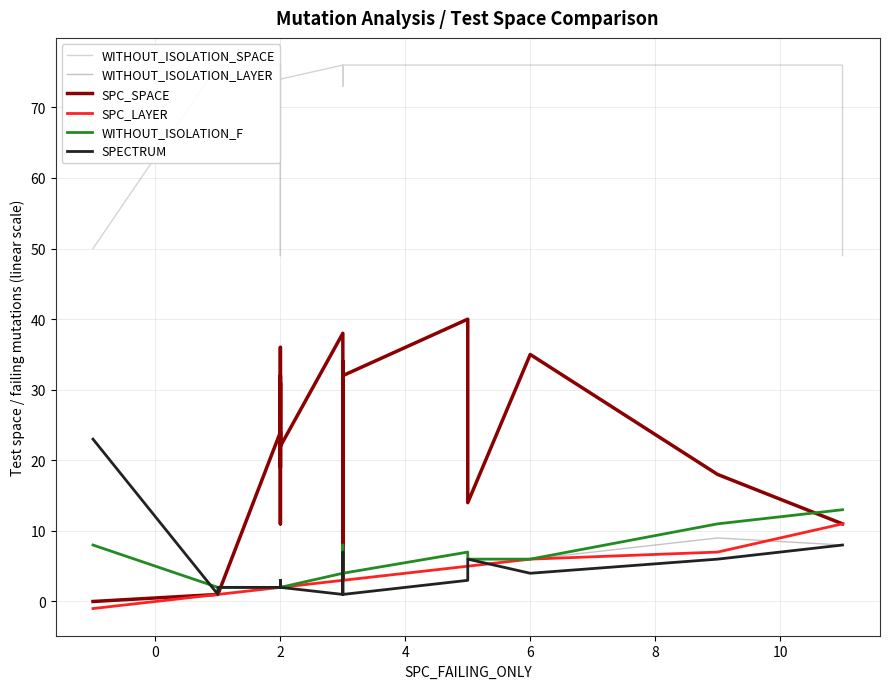

How many data points in WITHOUT_ISOLATION_SPACE are less than 76?

5